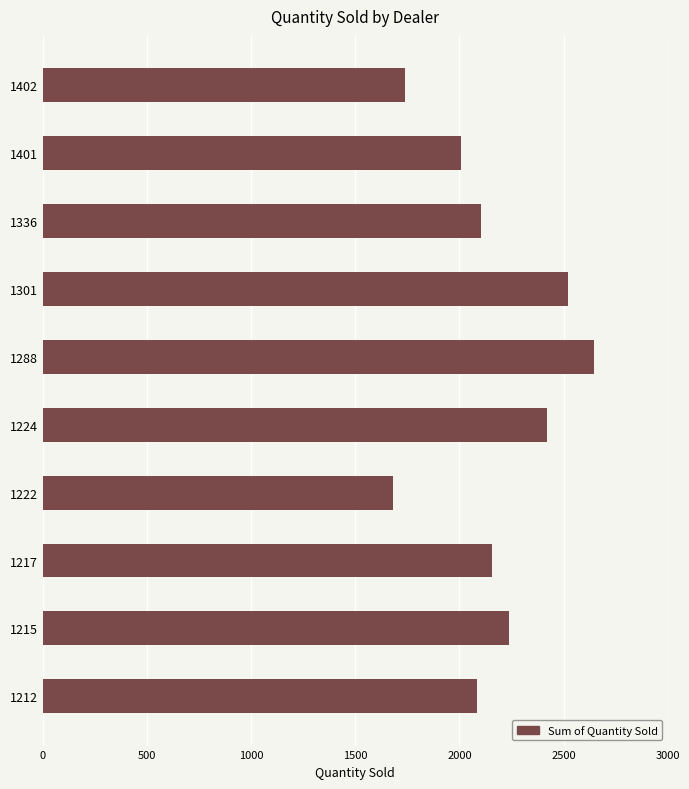

What is the change in value from 1336 to 1288?

+542